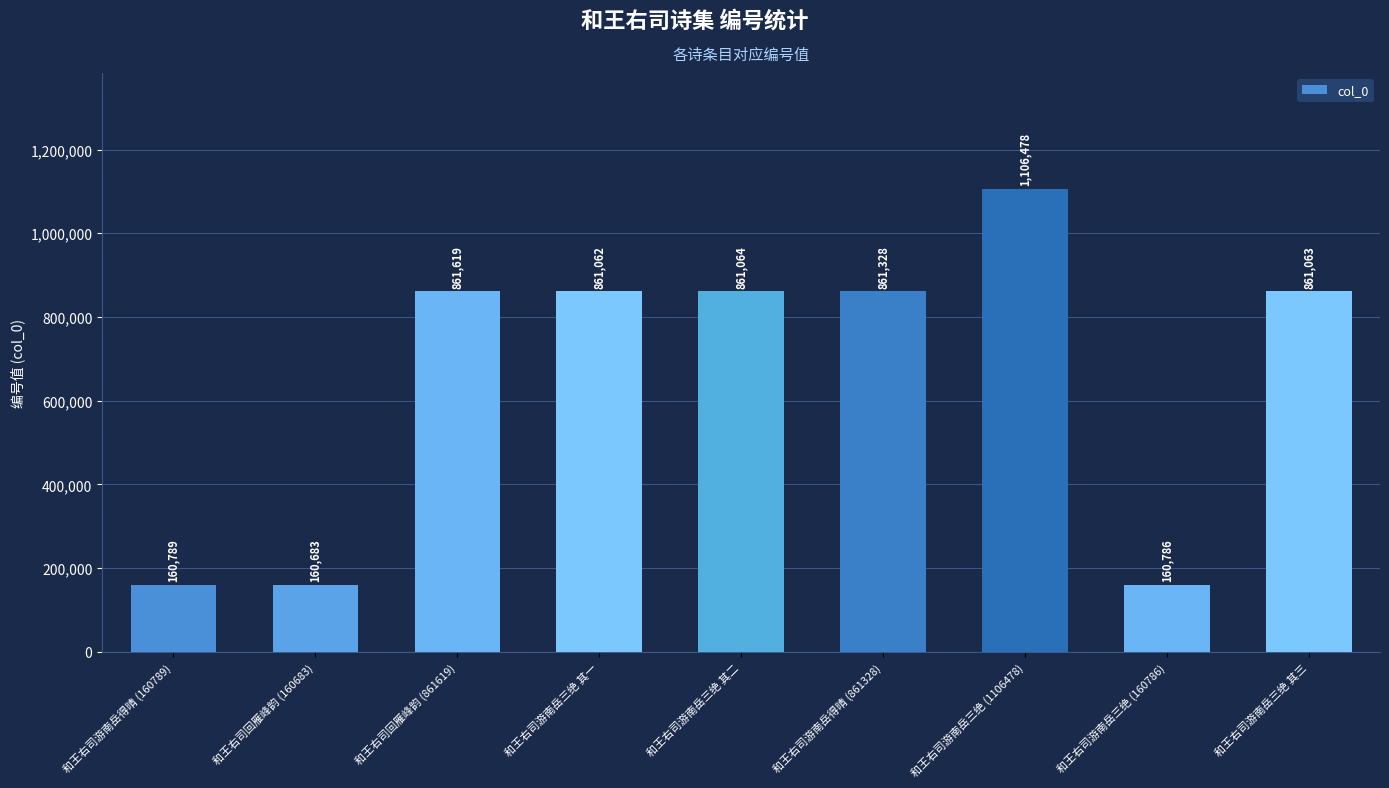

List the labels in order of value, largest first.

和王右司游南岳三绝 (1106478), 和王右司回雁峰韵 (861619), 和王右司游南岳得晴 (861328), 和王右司游南岳三绝 其二, 和王右司游南岳三绝 其三, 和王右司游南岳三绝 其一, 和王右司游南岳得晴 (160789), 和王右司游南岳三绝 (160786), 和王右司回雁峰韵 (160683)